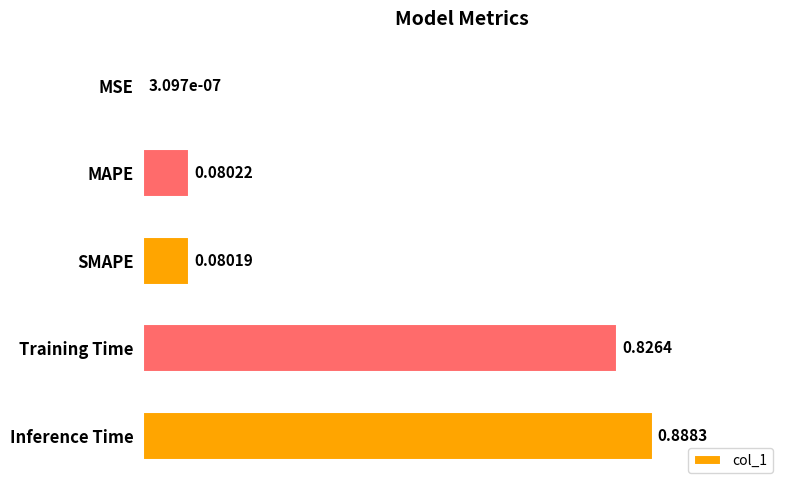

What is the average value?

0.4